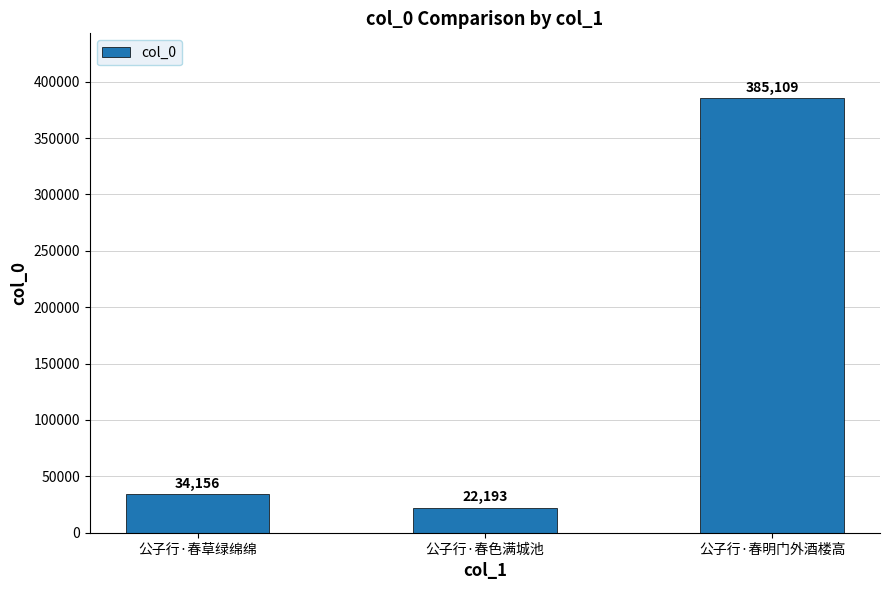

List the labels in order of value, smallest first.

公子行·春色满城池, 公子行·春草绿绵绵, 公子行·春明门外酒楼高